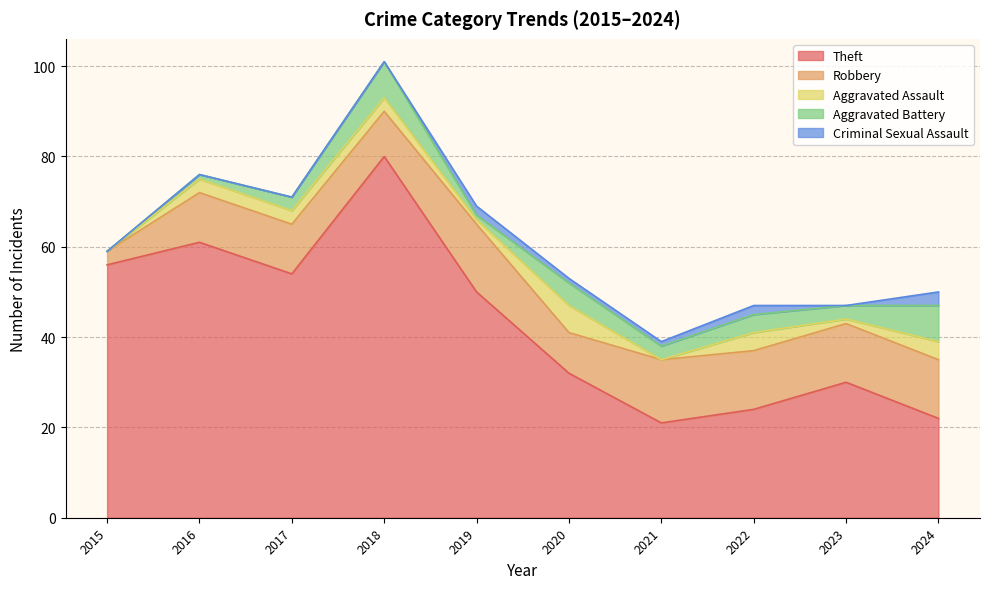

Which category has the highest value in the Criminal Sexual Assault series?

2024